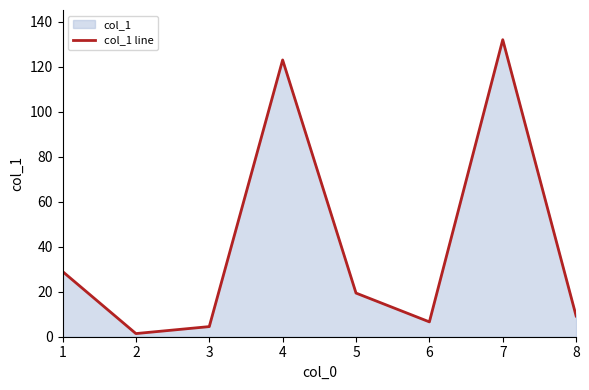

At which category does the data reach its first local valley?

2